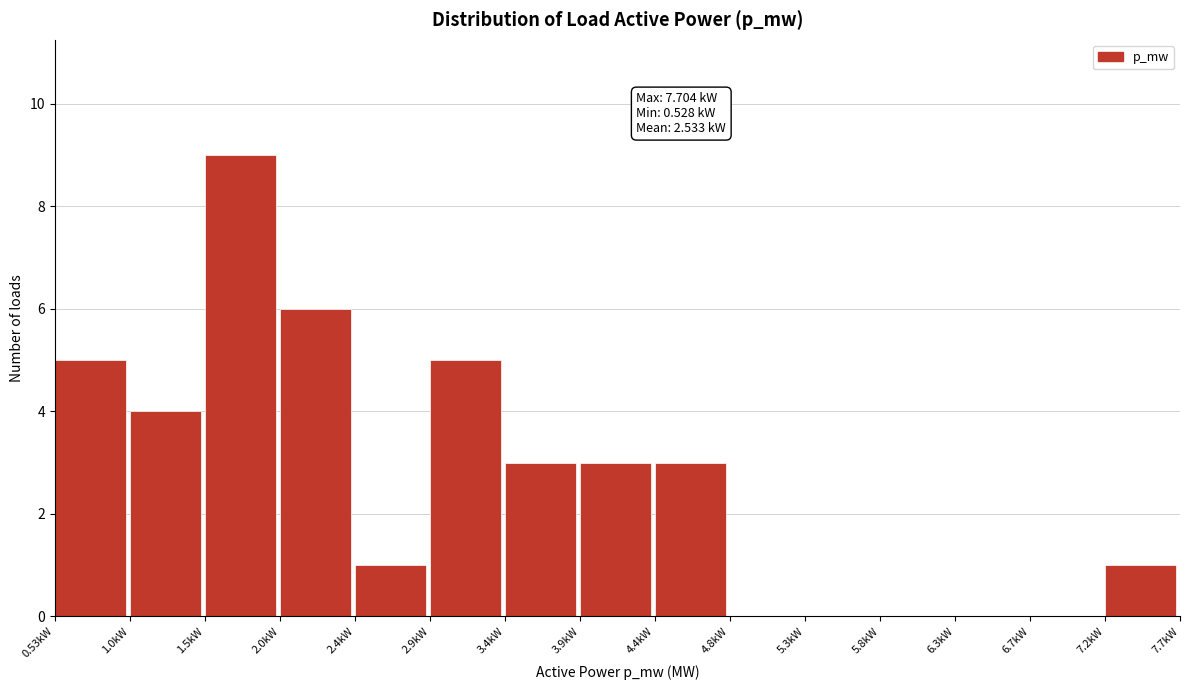

Reading left to right, what are all the values shown in this chart?

0.53kW=5	1.0kW=4	1.5kW=9	2.0kW=6	2.4kW=1	2.9kW=5	3.4kW=3	3.9kW=3	4.4kW=3	4.8kW=0	5.3kW=0	5.8kW=0	6.3kW=0	6.7kW=0	7.2kW=1